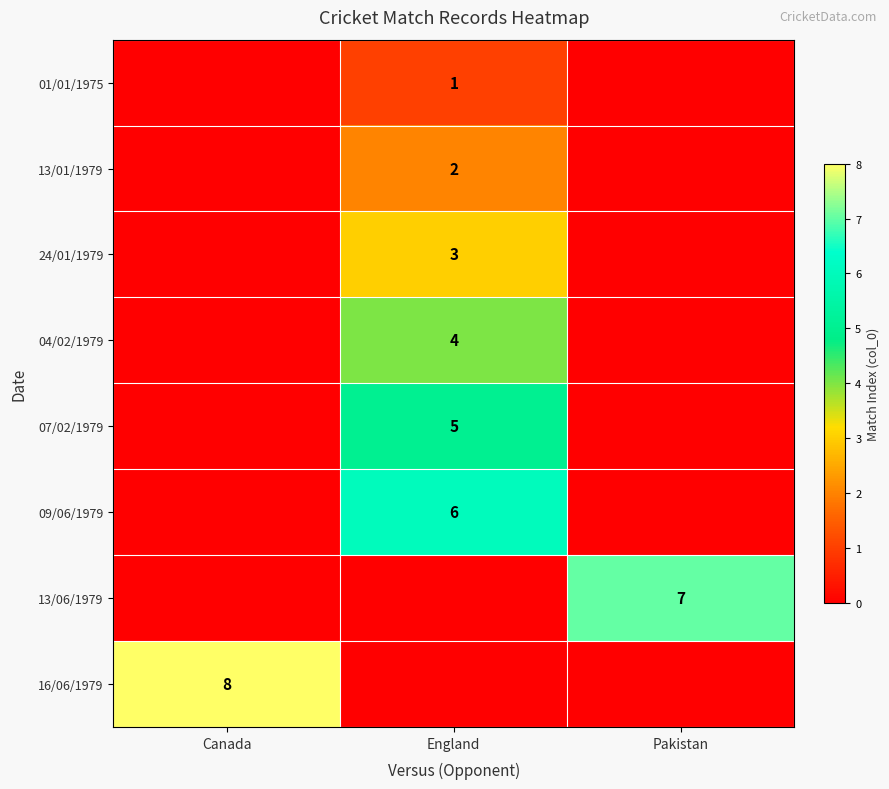

The 13/01/1979 series shows 2 at England. True or false?

True